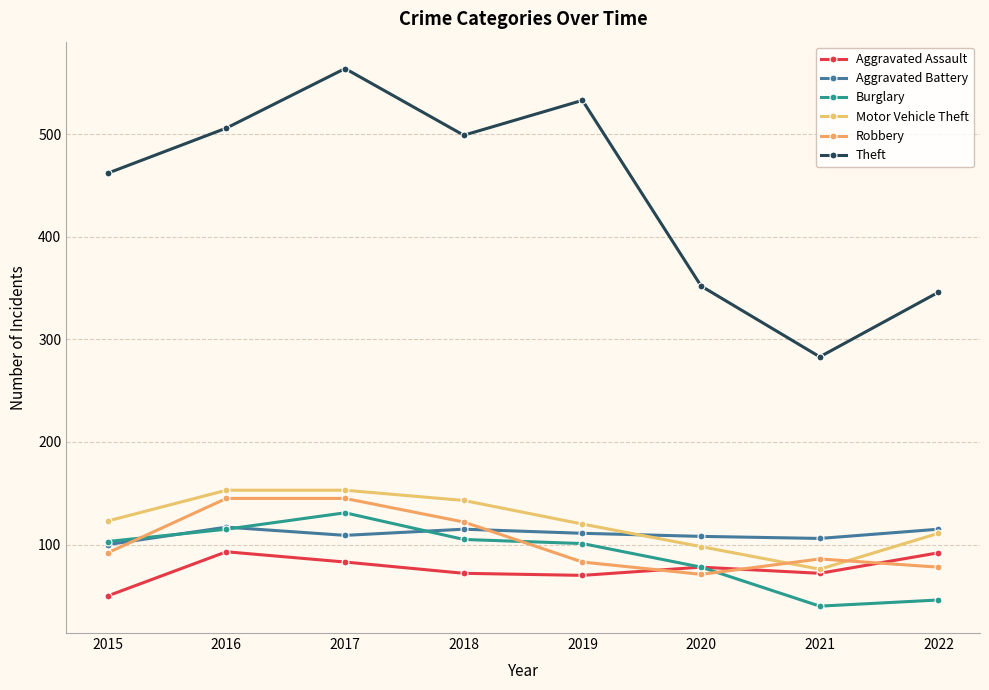

Reading right to left, extract all data points from this chart.

Aggravated Assault: 92	72	78	70	72	83	93	50
Aggravated Battery: 115	106	108	111	115	109	117	100
Burglary: 46	40	78	101	105	131	115	103
Motor Vehicle Theft: 111	76	98	120	143	153	153	123
Robbery: 78	86	71	83	122	145	145	92
Theft: 346	283	352	533	499	564	506	462